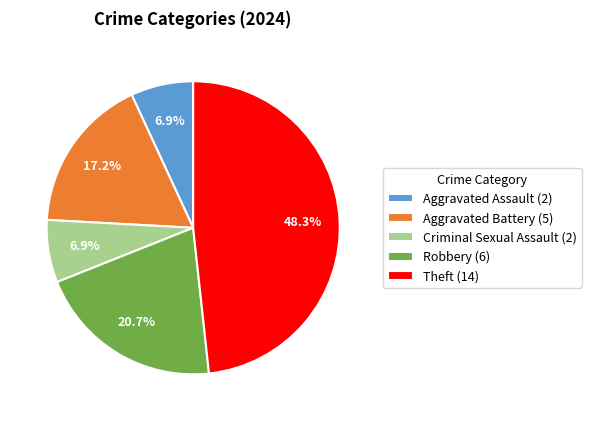

Is Aggravated Assault (2) the majority of the pie?

No